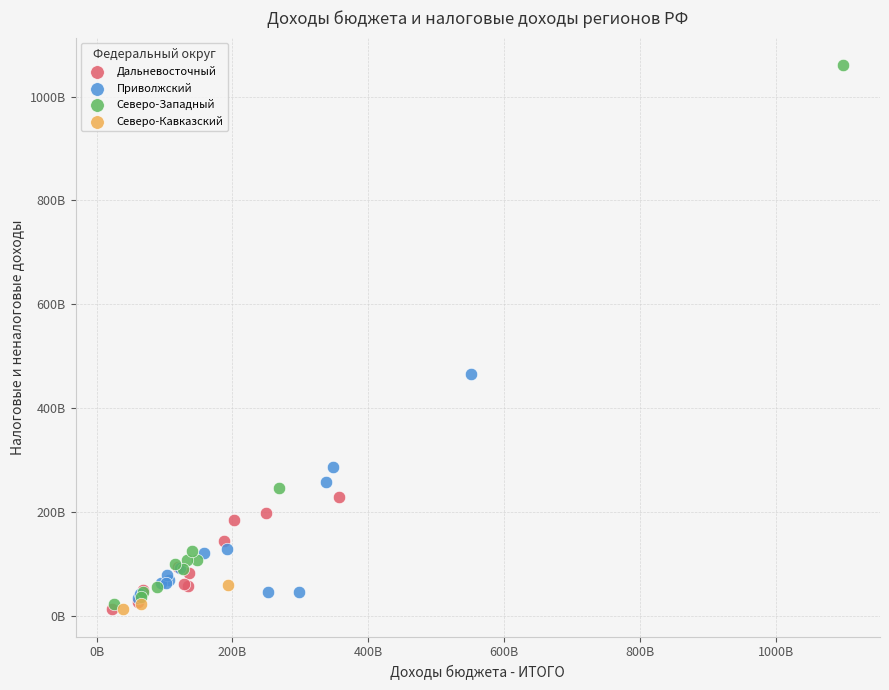

What are all the series names shown in the legend?

Дальневосточный, Приволжский, Северо-Западный, Северо-Кавказский